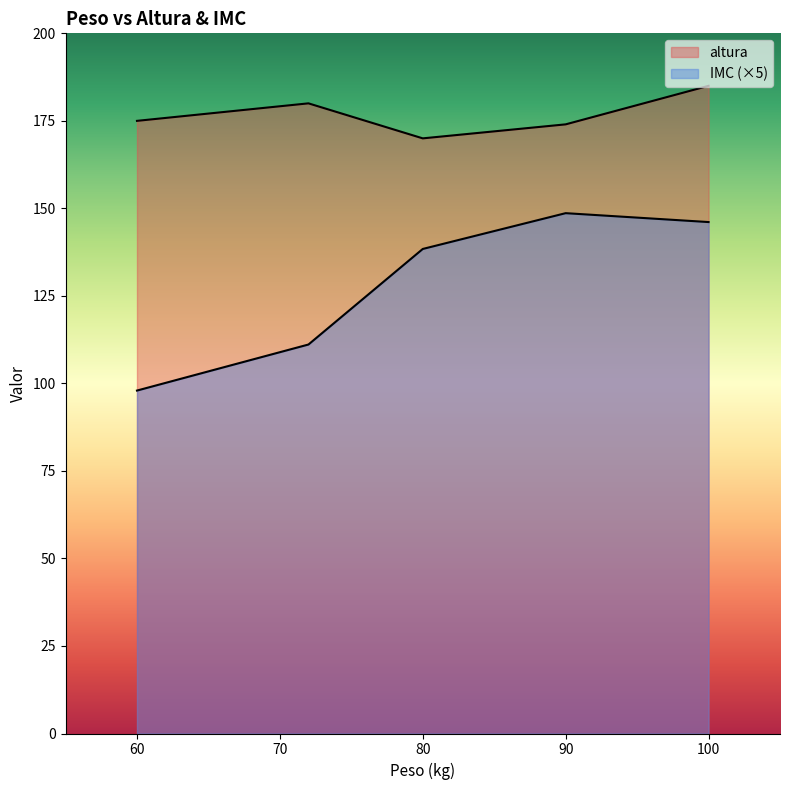

Between 80 and 60, which series saw the biggest shift?

IMC